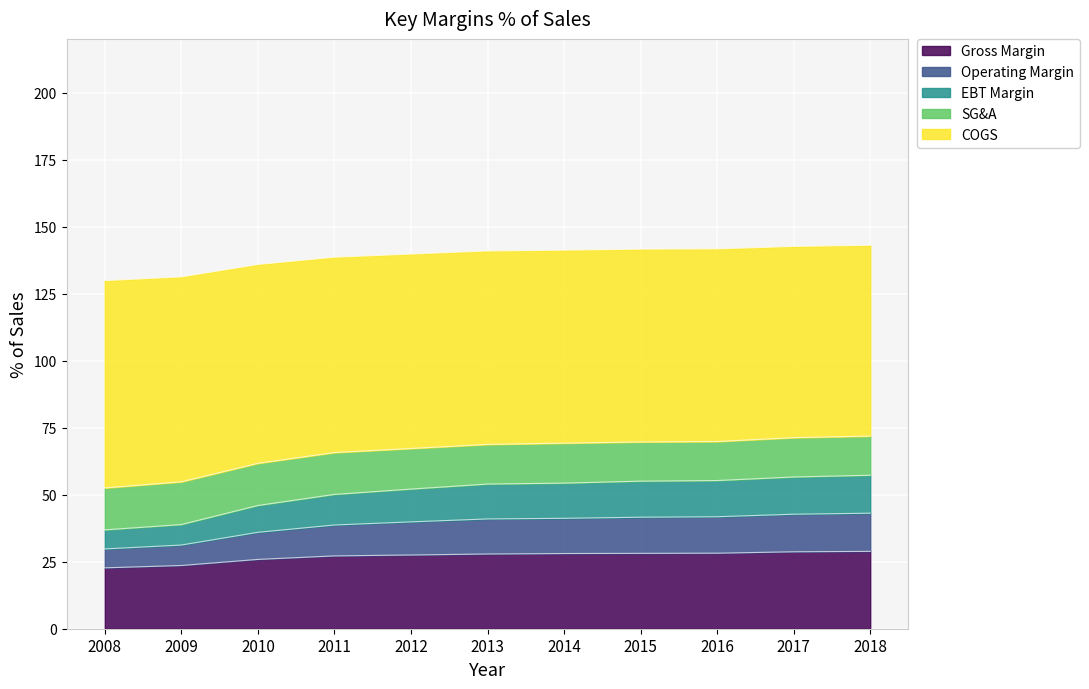

What is the total value across all series at 2011?

138.6